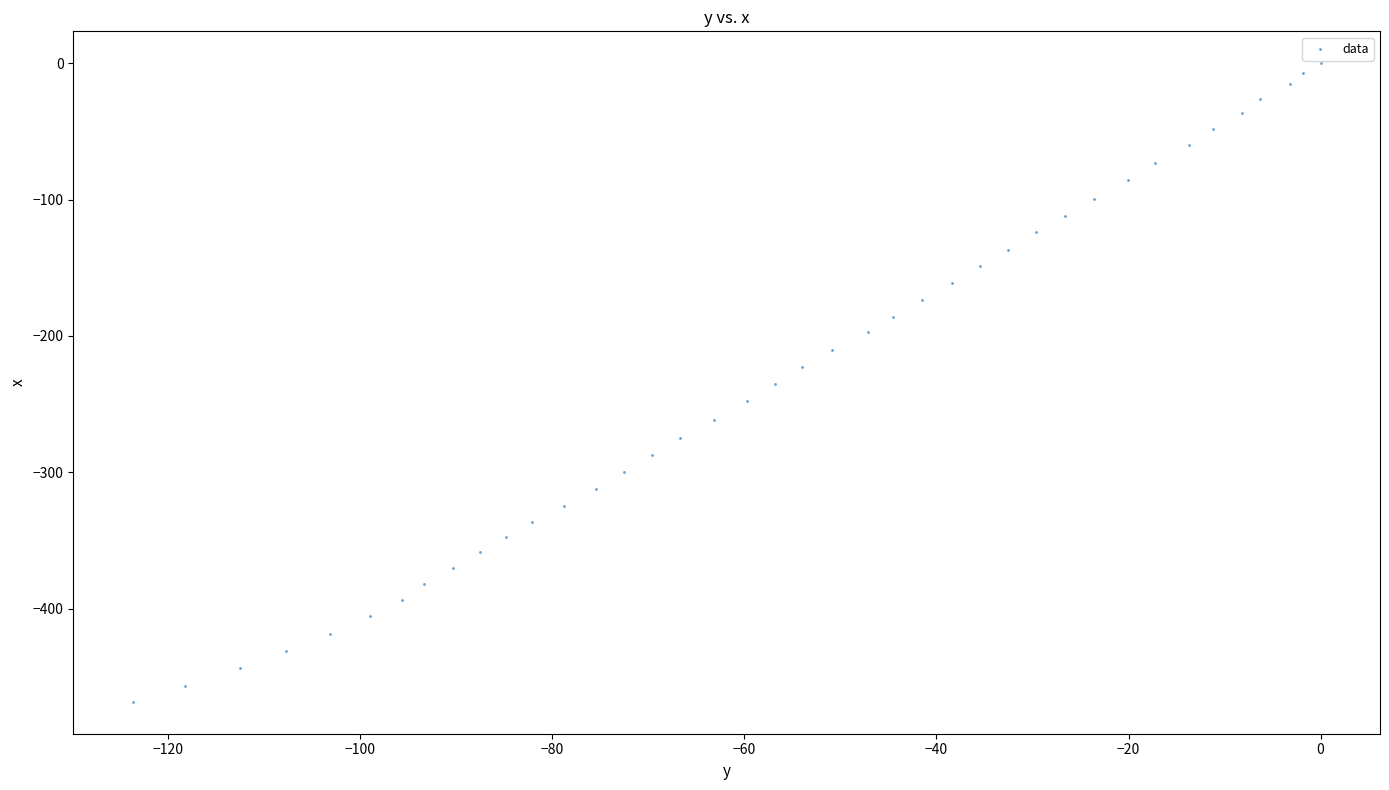

What is the range of X values (max minus min)?

123.7